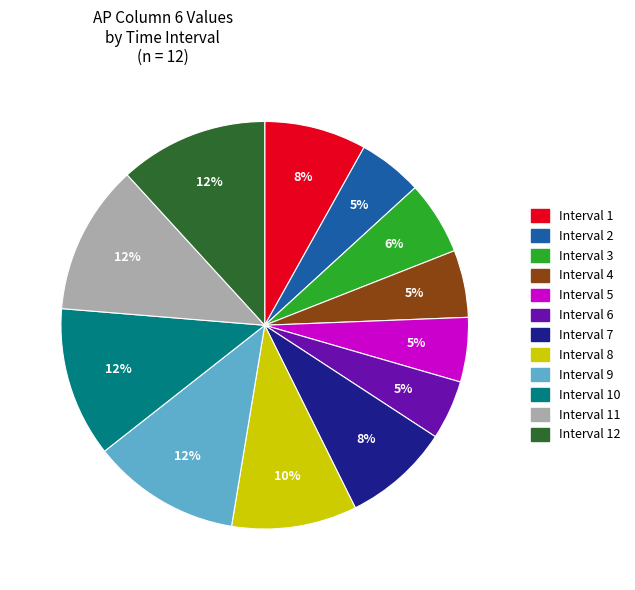

Does any single category account for the majority?

No